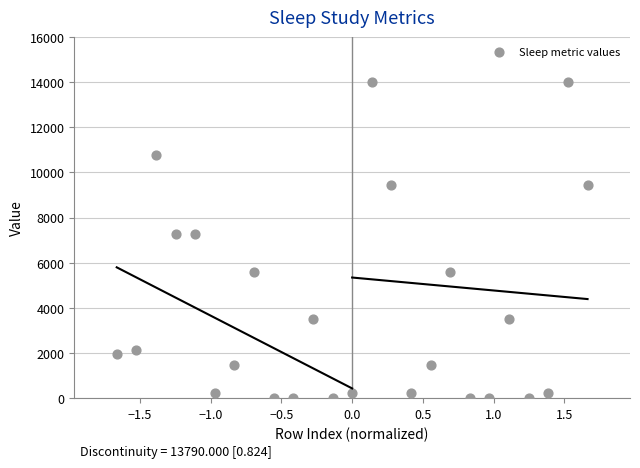

What is the range of Y values (max minus min)?

14000.0